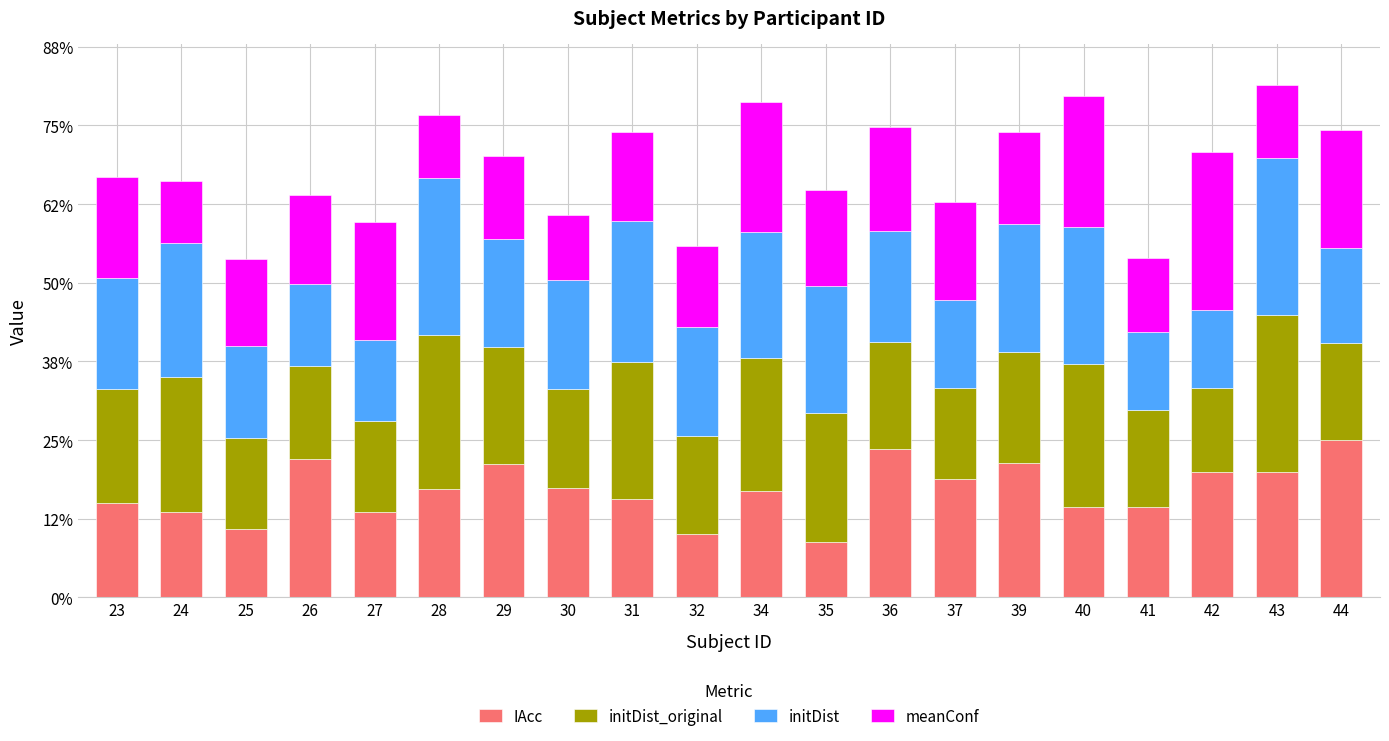

What are all the series names shown in the legend?

IAcc, initDist_original, initDist, meanConf